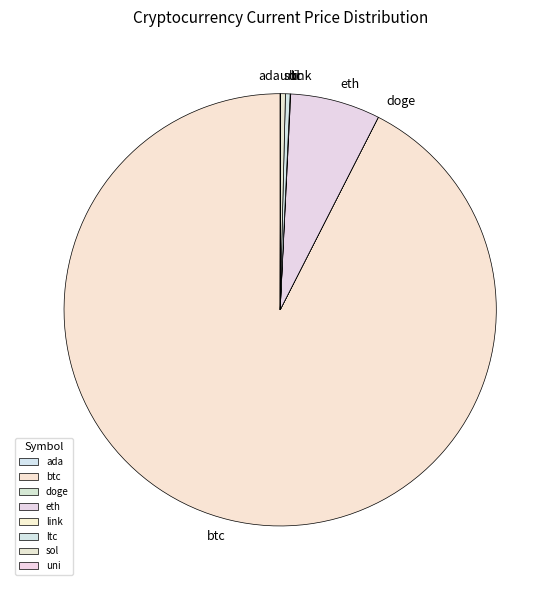

Does any single category account for the majority?

Yes